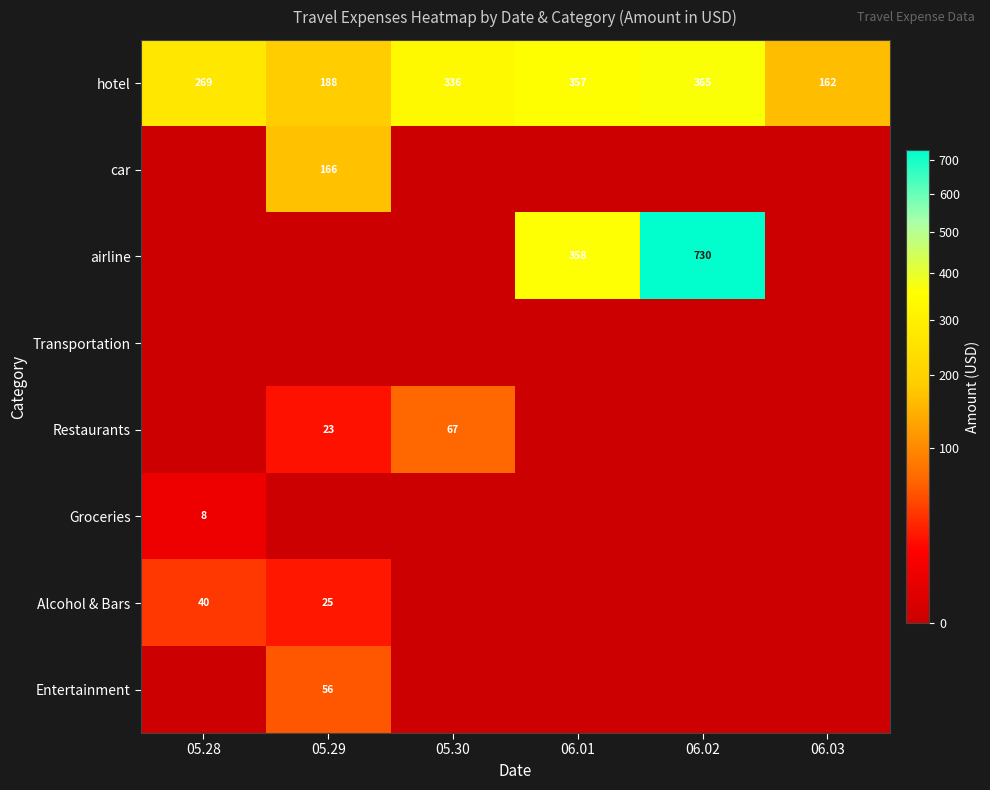

True or false: Restaurants has a value of 31.8 at 05.29.

False